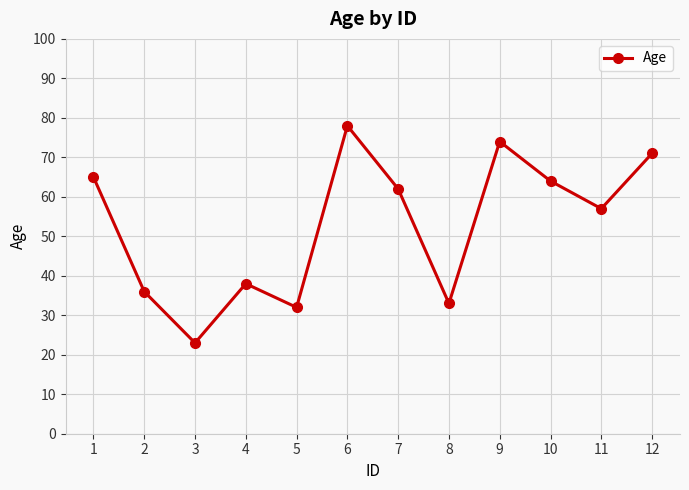

What is the value of the 9th point from the left?

74